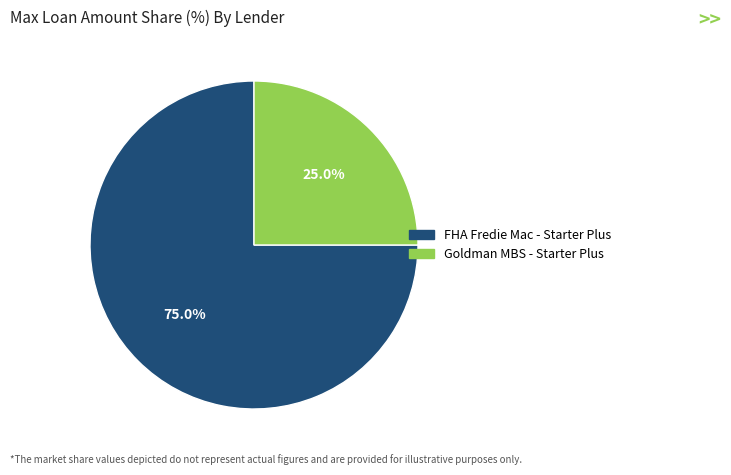

True or false: Goldman MBS - Starter Plus accounts for 33% of the total.

False